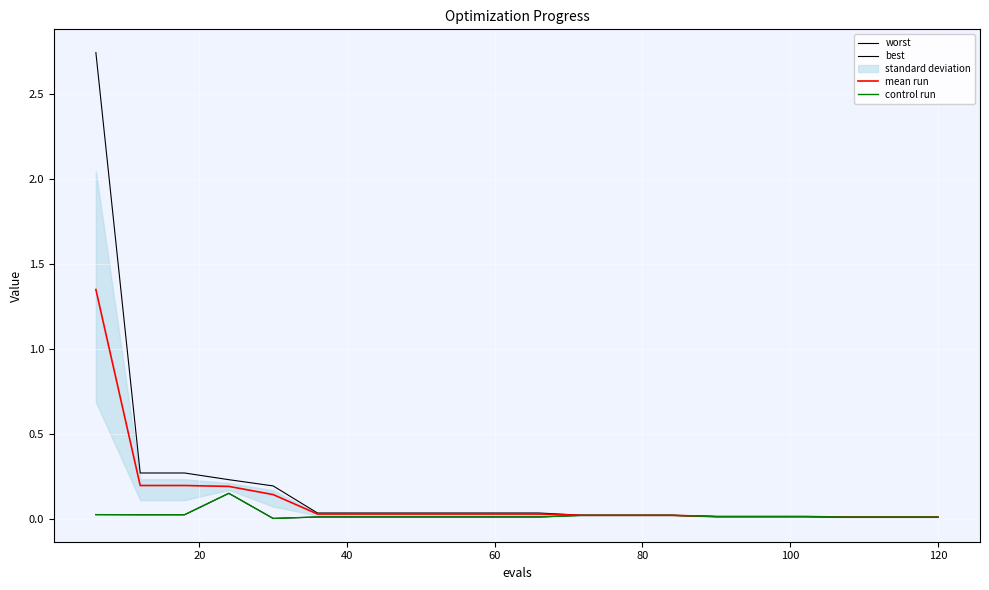

What is the sum of all best values?

0.5